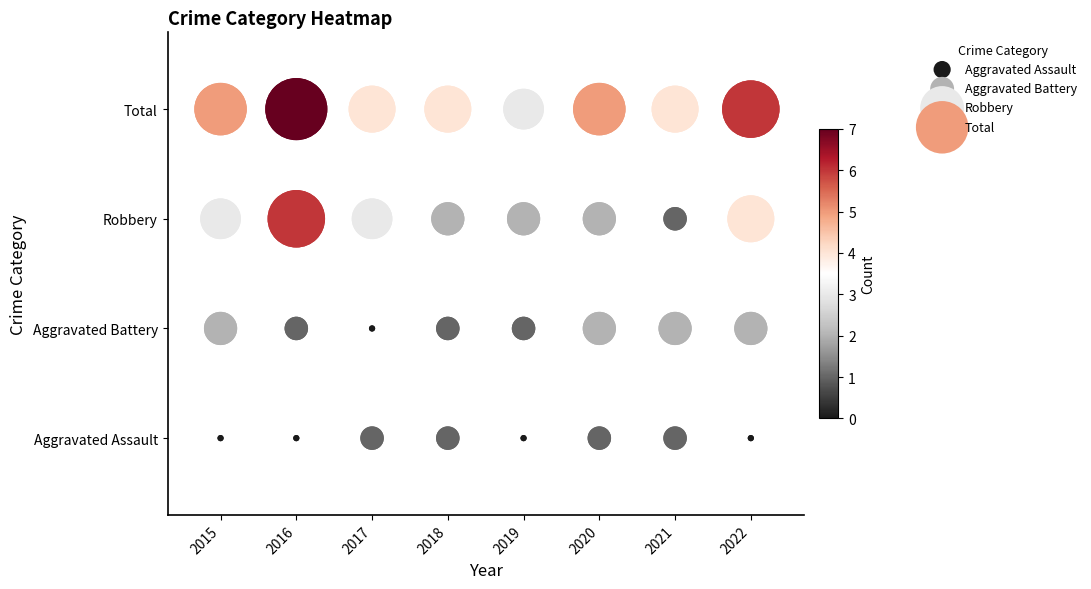

True or false: Aggravated Battery has a value of 1 at 2020.

False